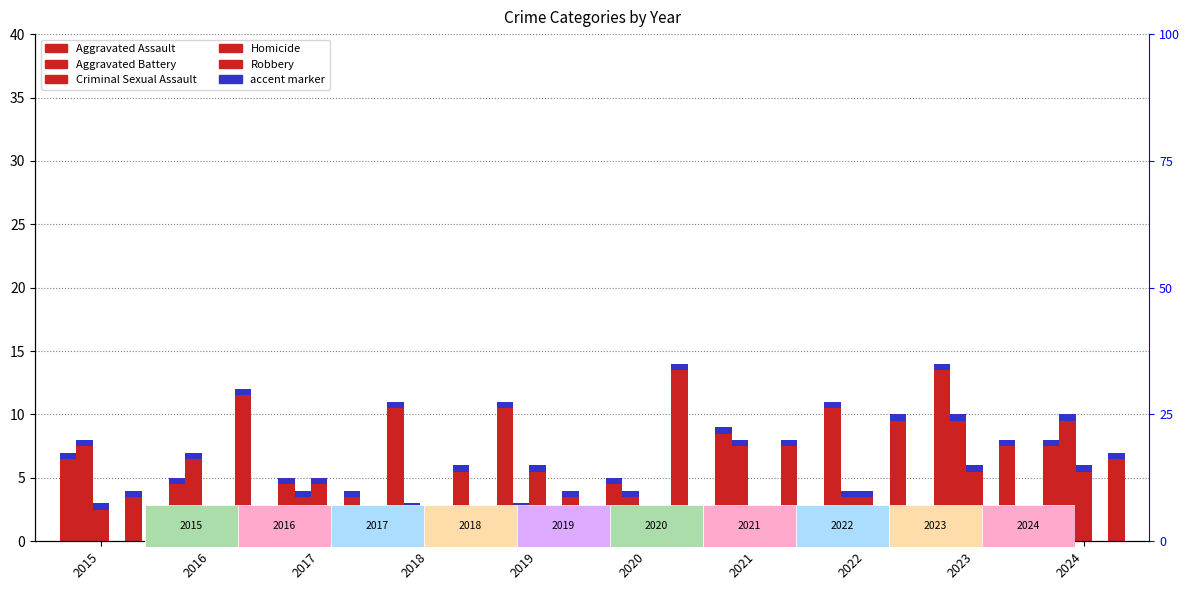

Which series has the largest total across all categories?

Aggravated Assault